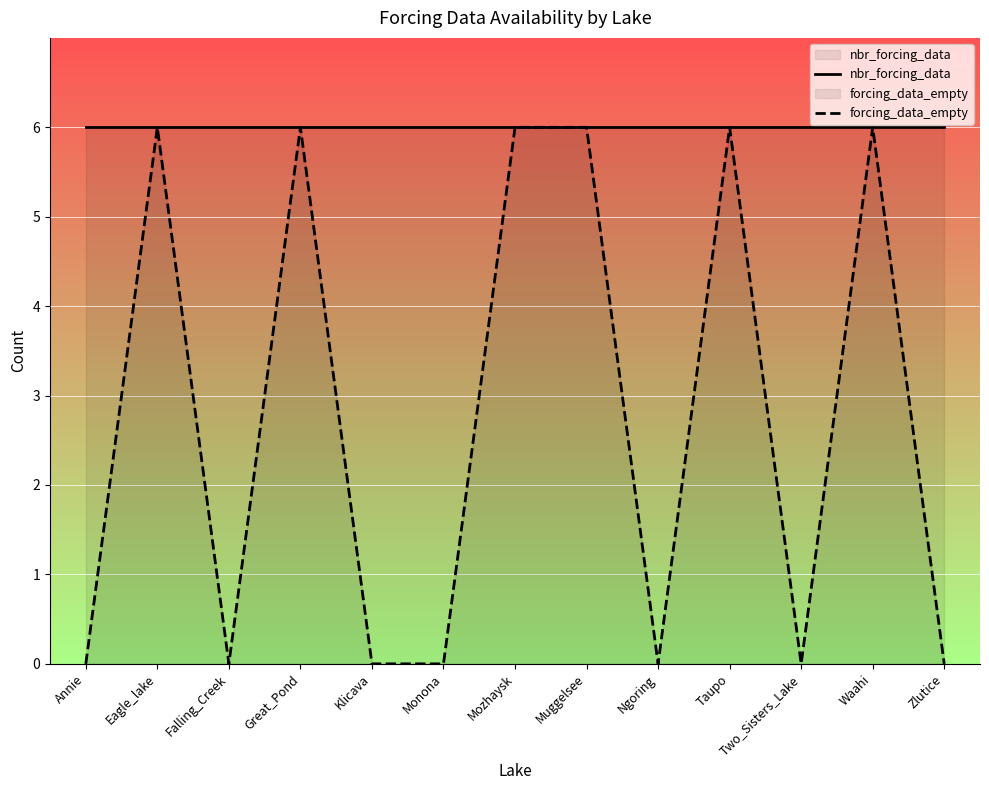

Reading left to right, list all the values displayed in this chart.

nbr_forcing_data: 6	6	6	6	6	6	6	6	6	6	6	6	6
forcing_data_empty: 0	6	0	6	0	0	6	6	0	6	0	6	0